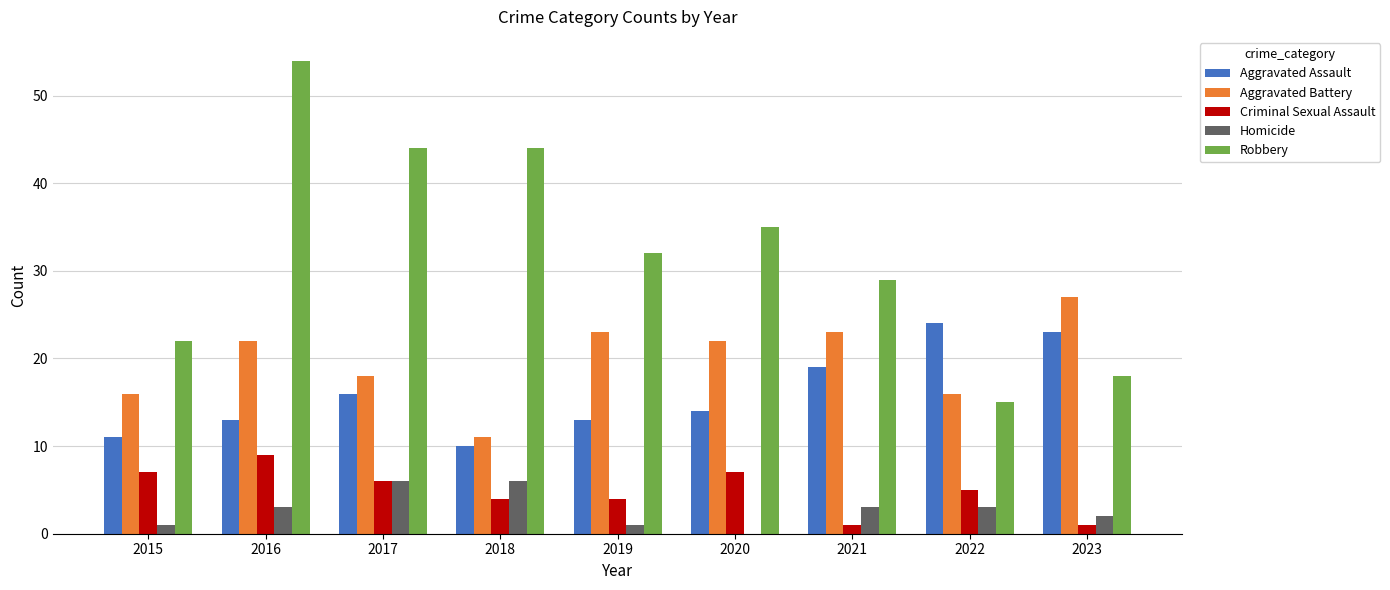

Which series has the largest total across all categories?

Robbery